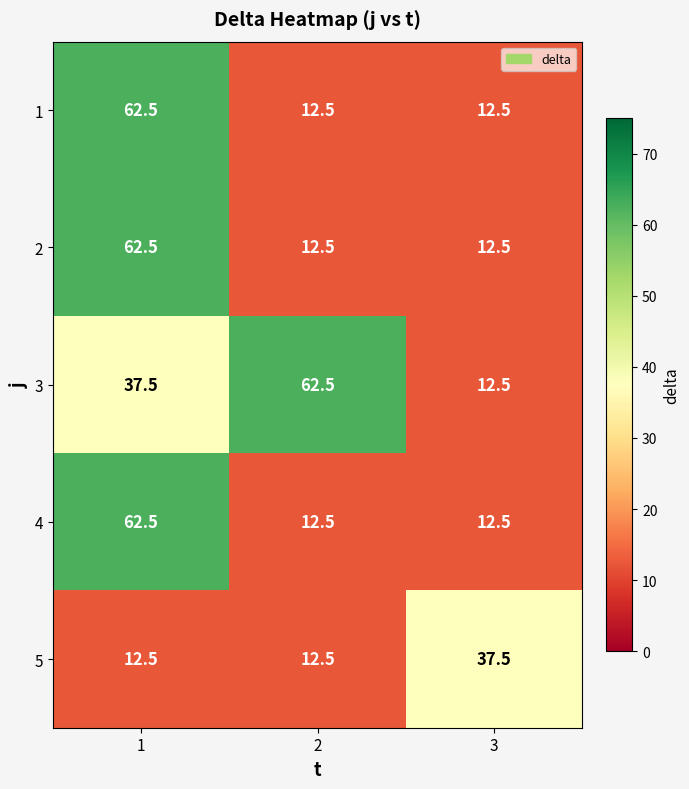

What is the approximate value of 5 at 1?

12.5